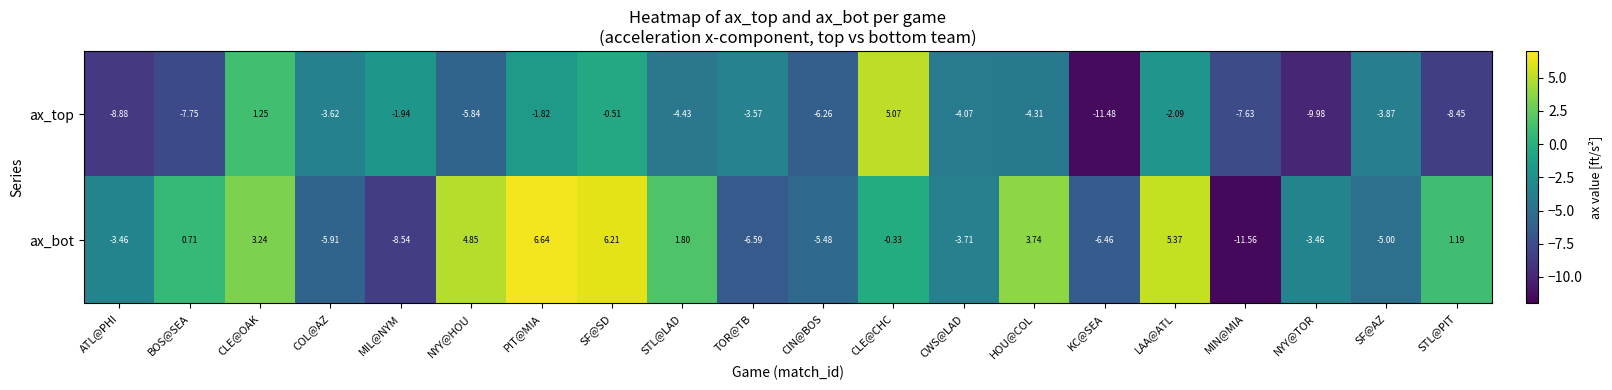

Where does the ax_bot series first go above 0?

BOS@SEA